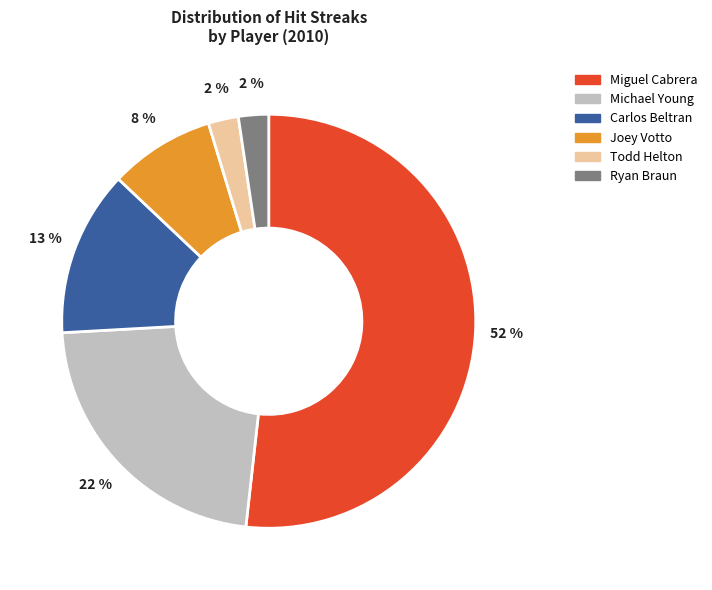

Approximately how many times larger is the value at Michael Young compared to Miguel Cabrera?

0.4